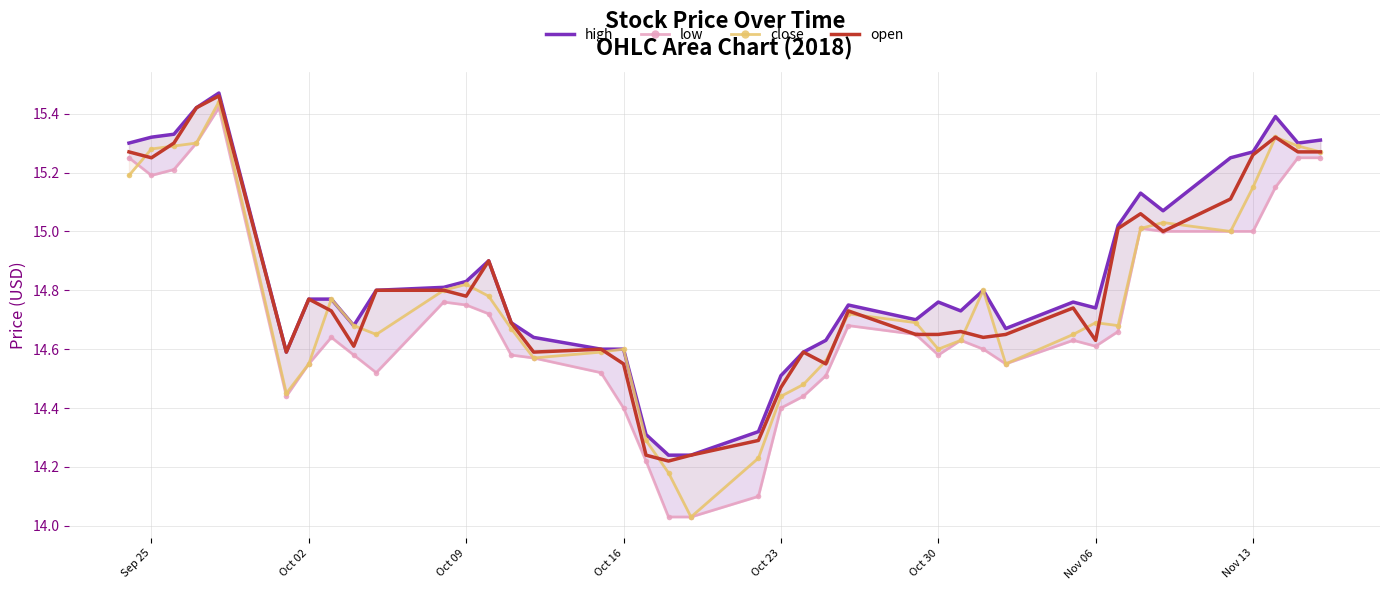

True or false: open has a value of 24.9 at Oct 23.

False